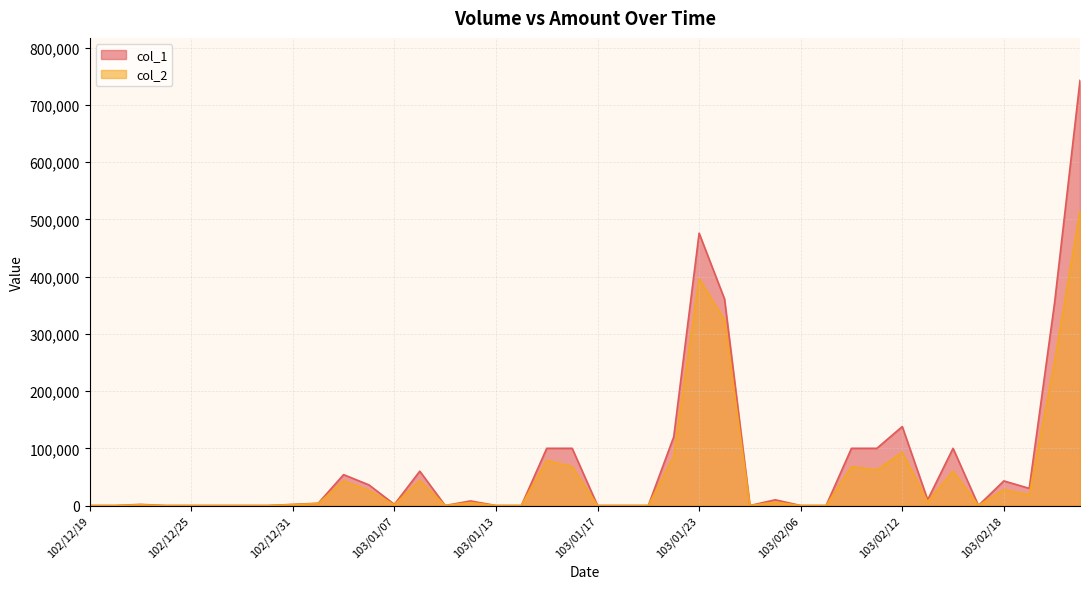

Where is the first local minimum for col_2?

103/01/07